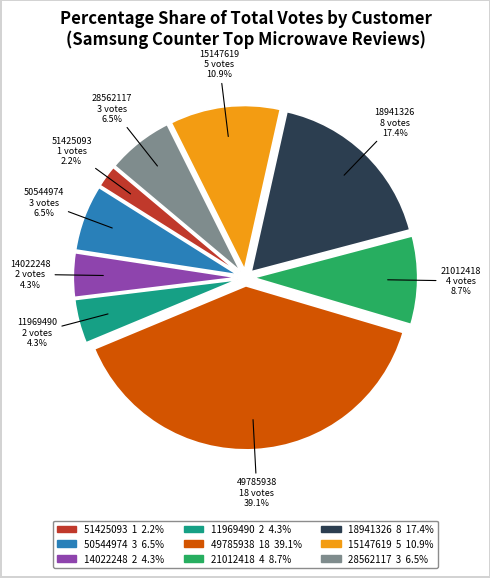

True or false: 28562117 accounts for 12% of the total.

False